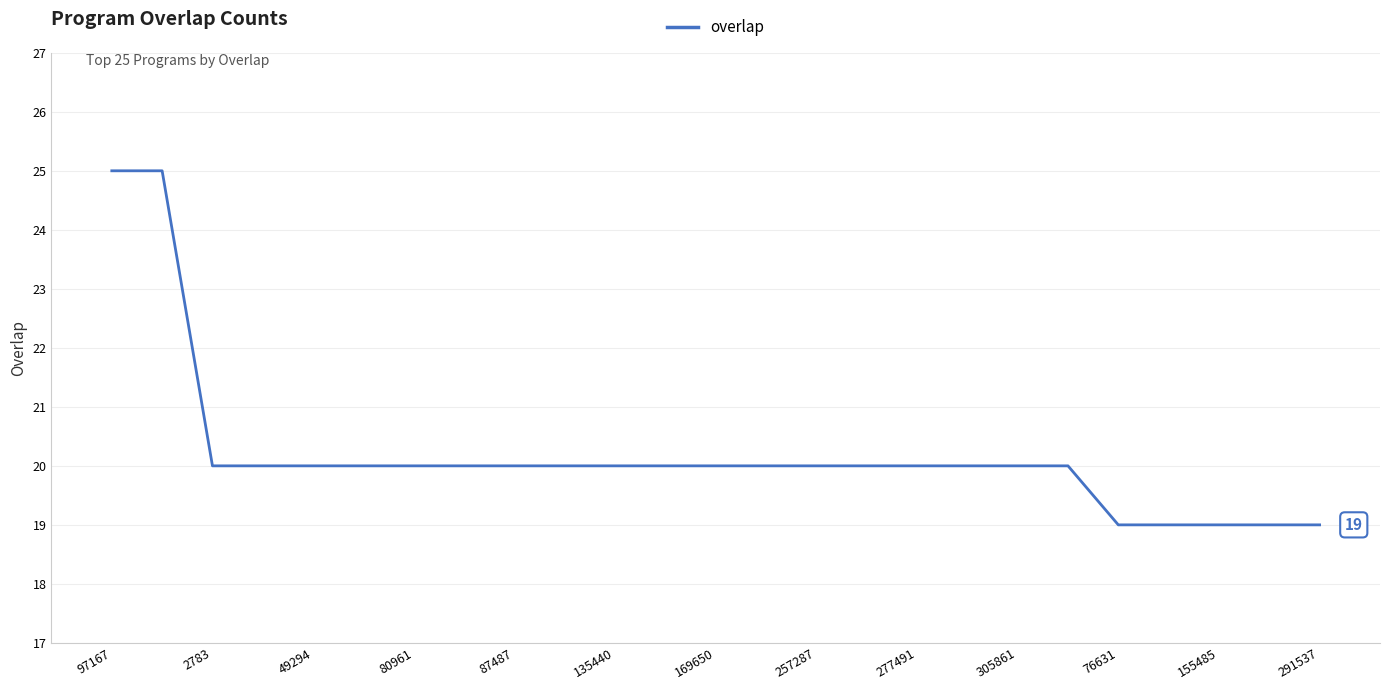

What is the greatest value displayed?

25